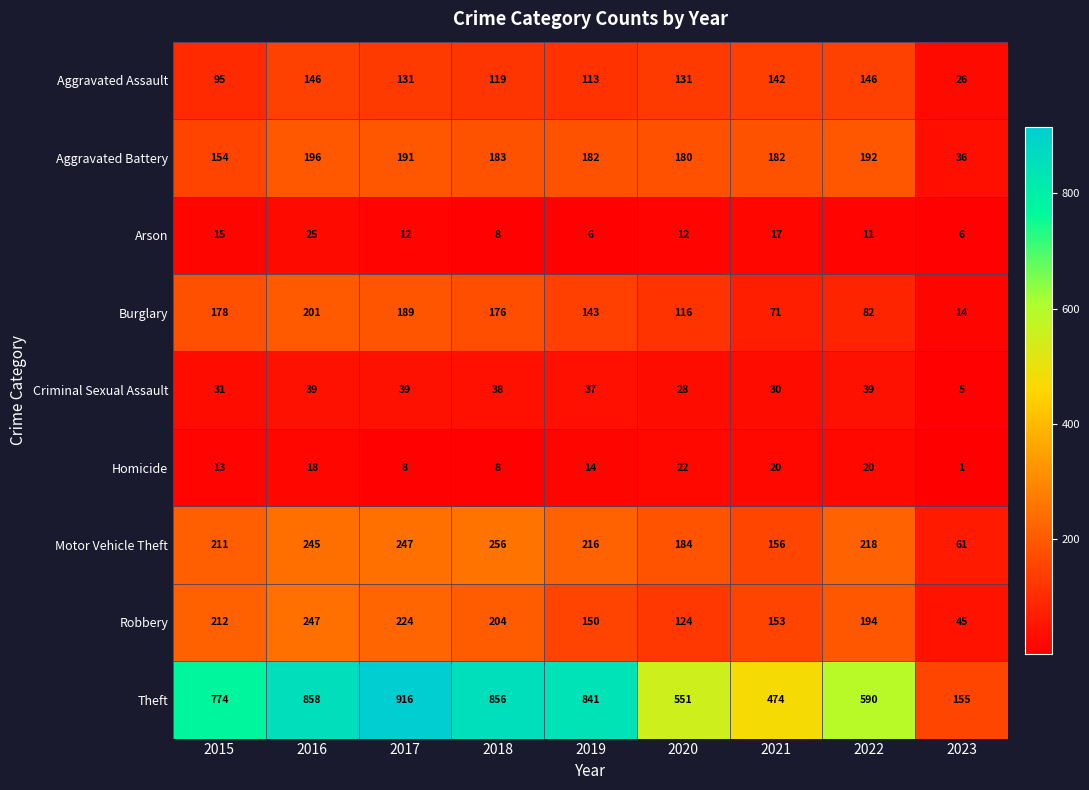

The Theft series shows 361 at 2020. True or false?

False